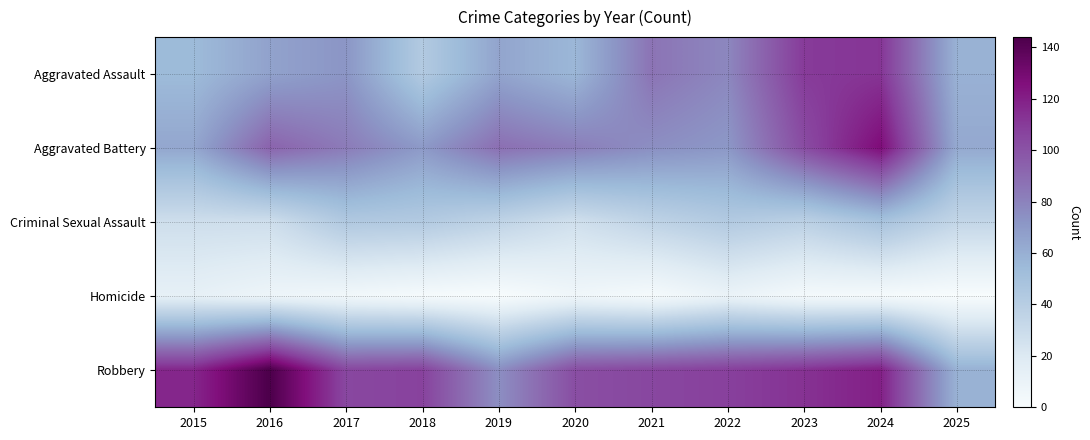

Rank the series by their maximum value, from highest to lowest.

Robbery, Aggravated Battery, Aggravated Assault, Criminal Sexual Assault, Homicide